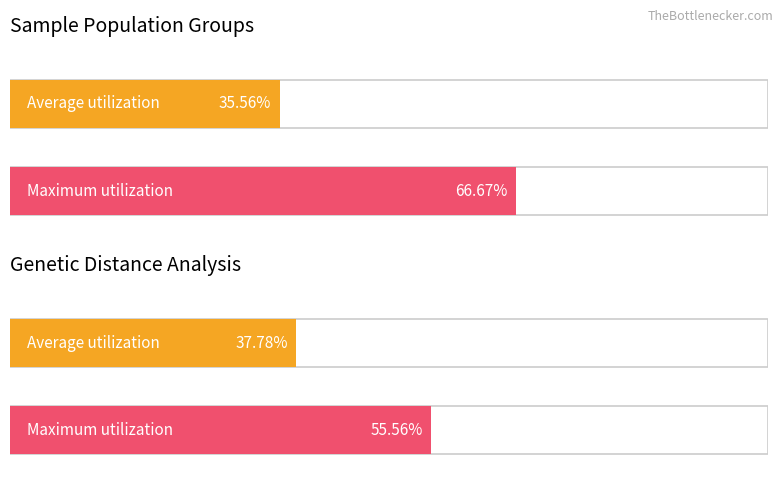

The value of Maximum utilization at F14-064 is 12. True or false?

False